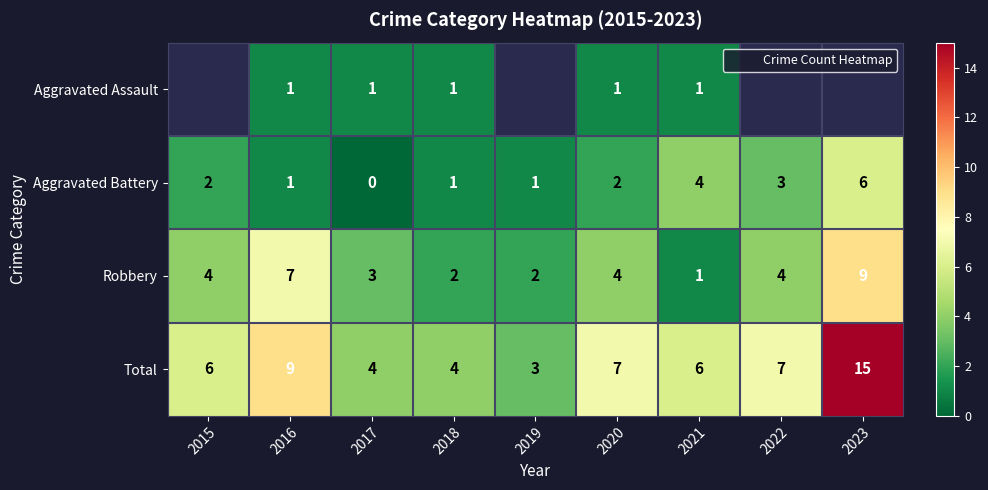

Rank the series by their maximum value, from lowest to highest.

Aggravated Assault, Aggravated Battery, Robbery, Total